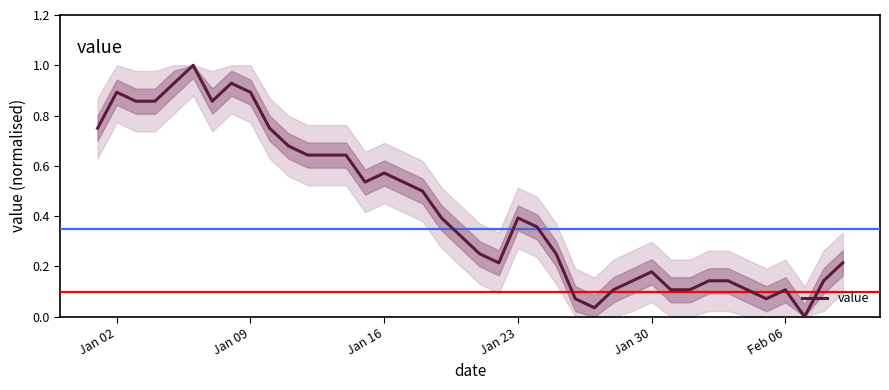

What is the greatest value displayed?

1.0